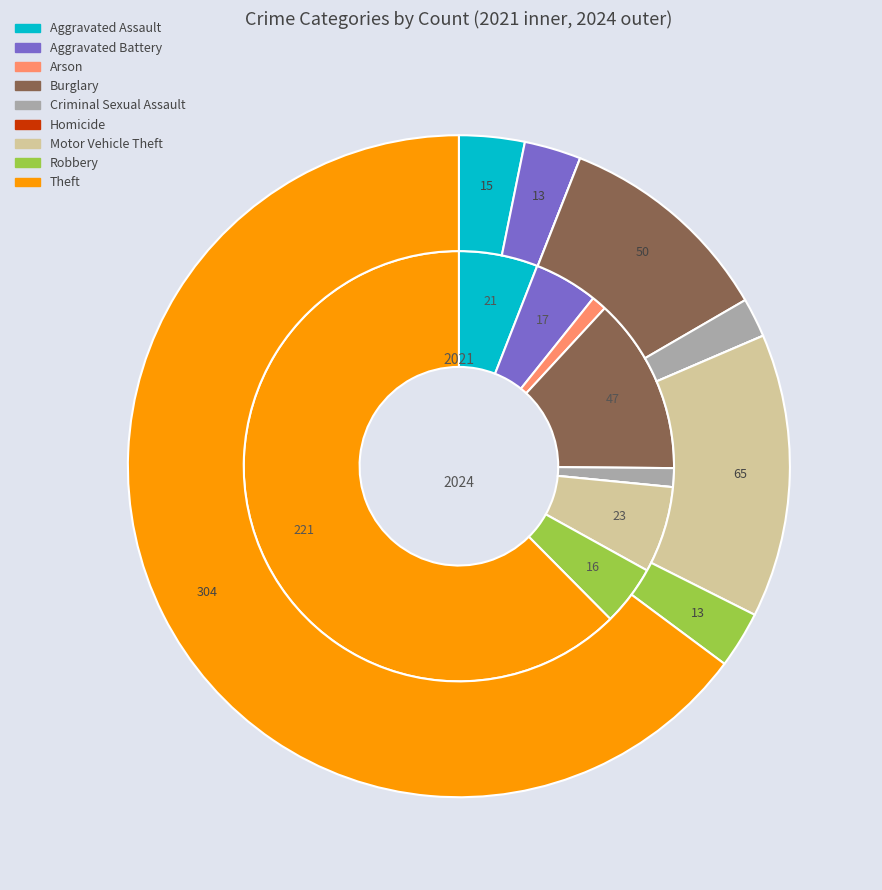

At 4, list the series in order from largest to smallest.

values_2024, values_2021